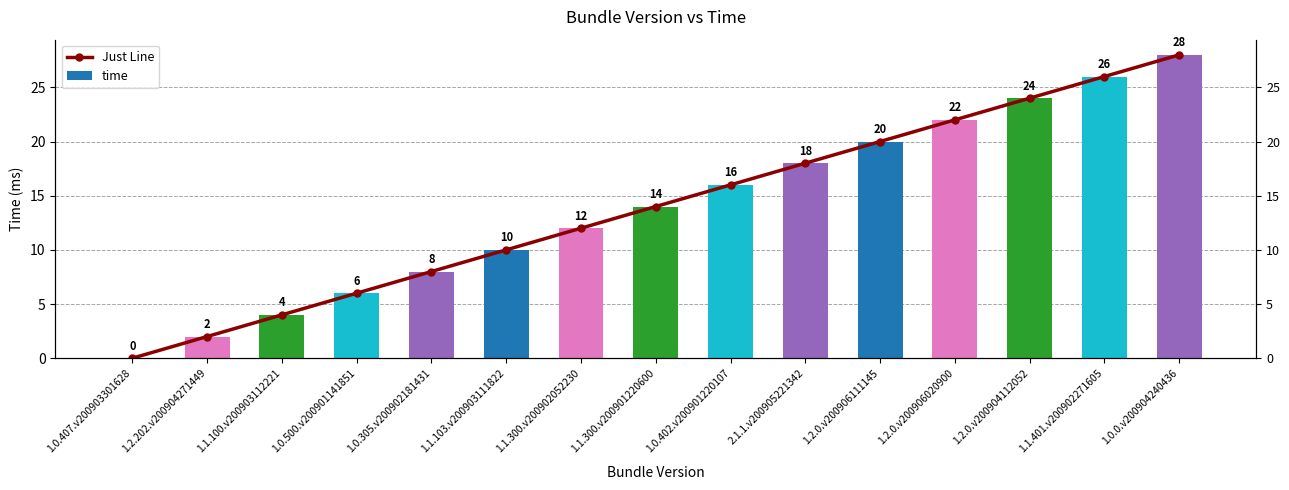

How many data points does each series have?

15